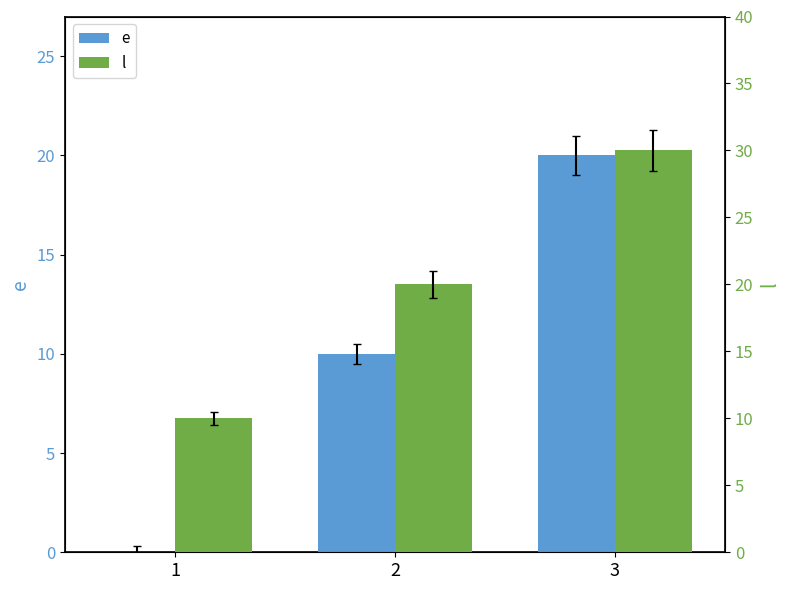

How many groups of bars are there?

3